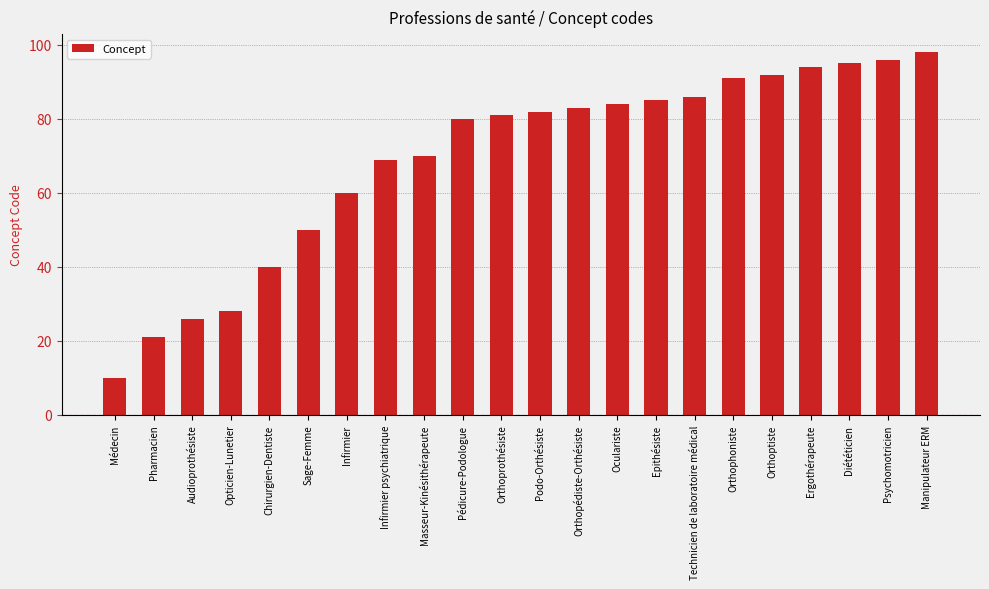

What is the difference between the second highest and second lowest values?

75